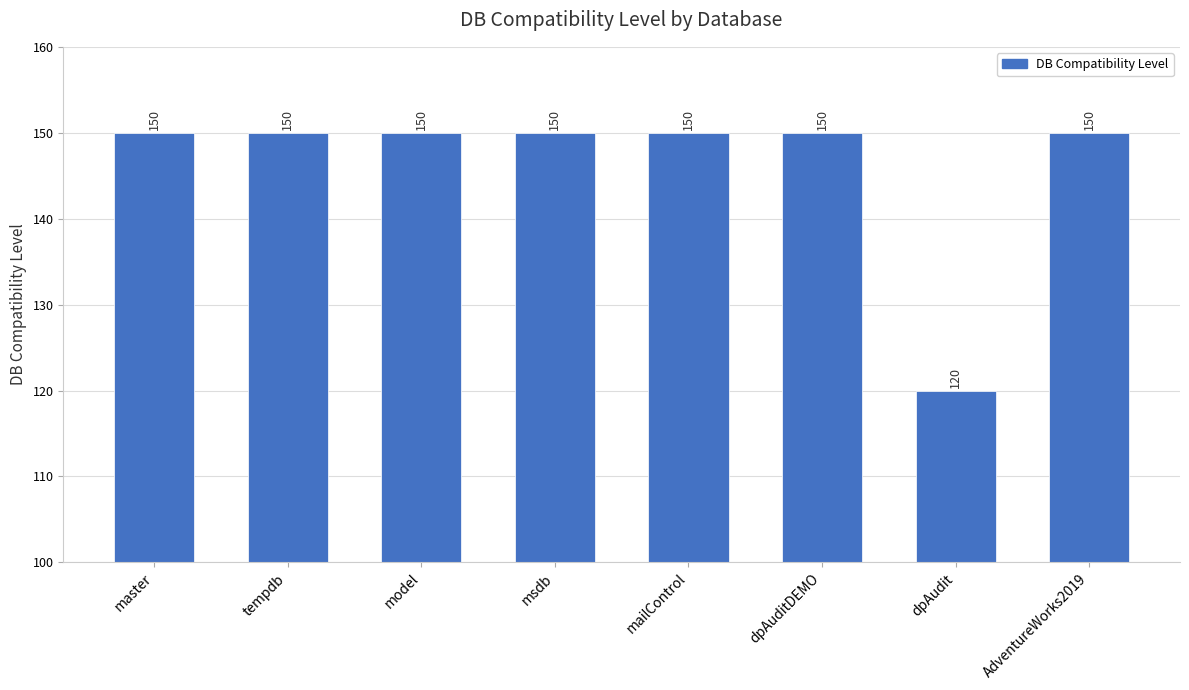

What position from the left is tempdb?

2